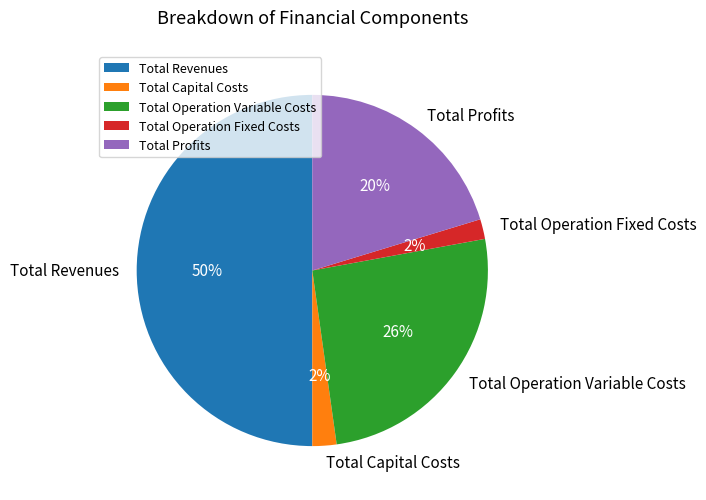

How many segments does this pie chart have?

5